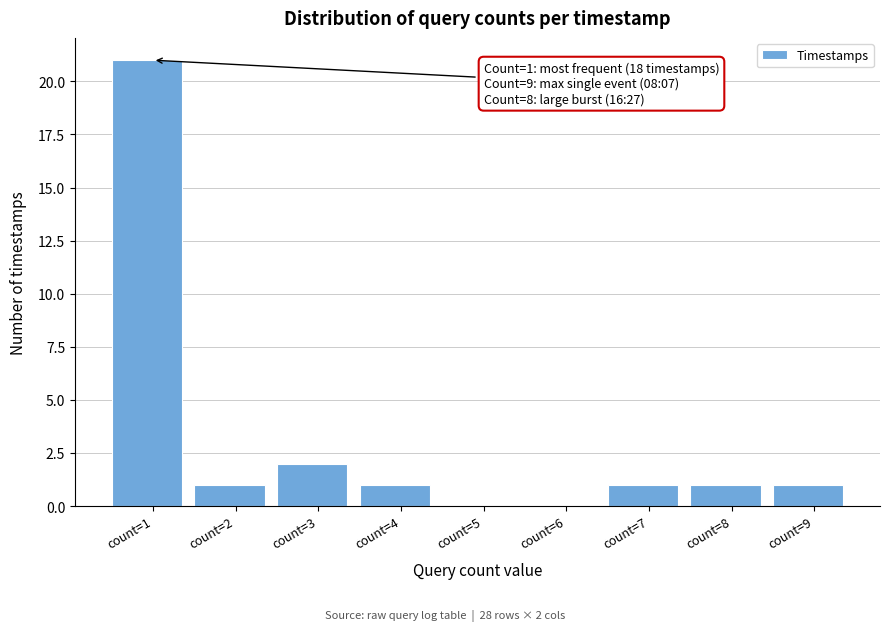

Reading left to right, list all the values displayed in this chart.

count=1=21	count=2=1	count=3=2	count=4=1	count=5=0	count=6=0	count=7=1	count=8=1	count=9=1